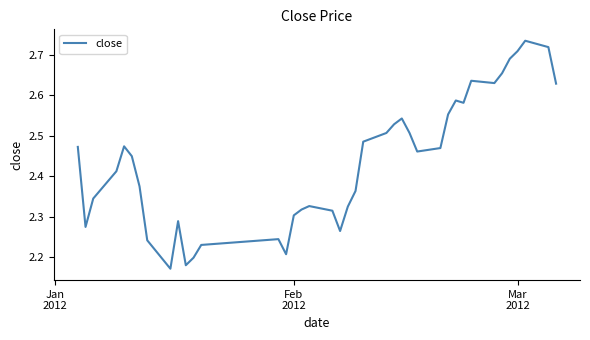

What is the difference between the maximum and minimum values?

0.6